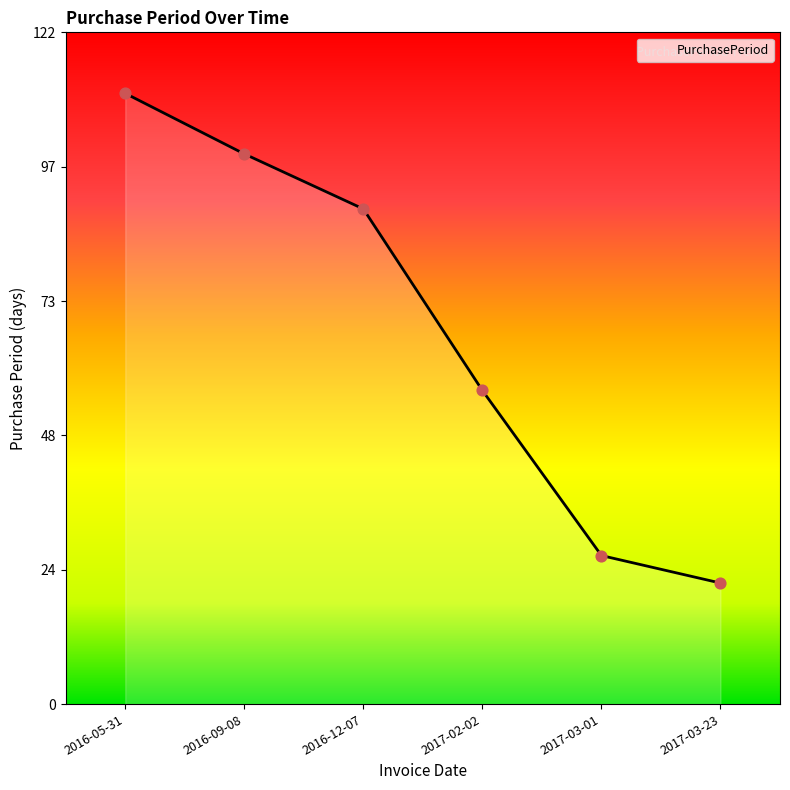

What is the change in value from 2016-05-31 to 2016-09-08?

-11